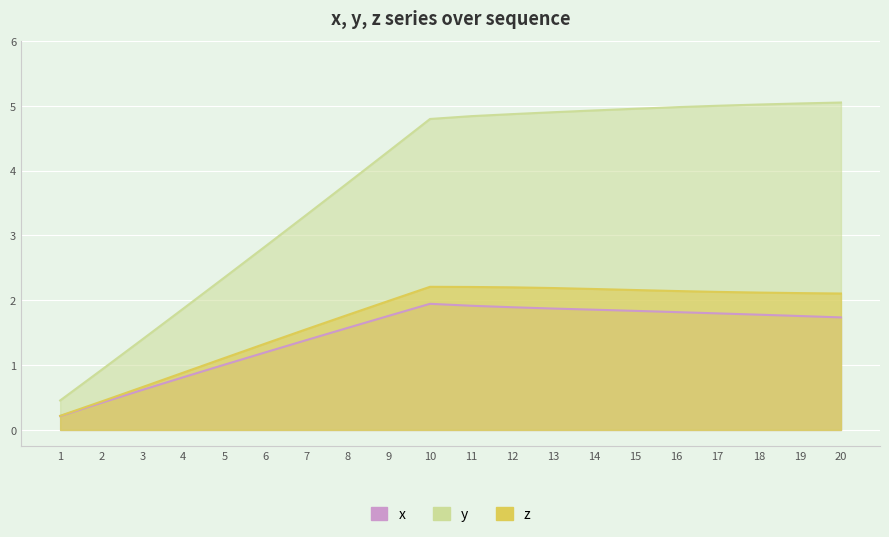

Which has a higher value, 3 or 19?

19